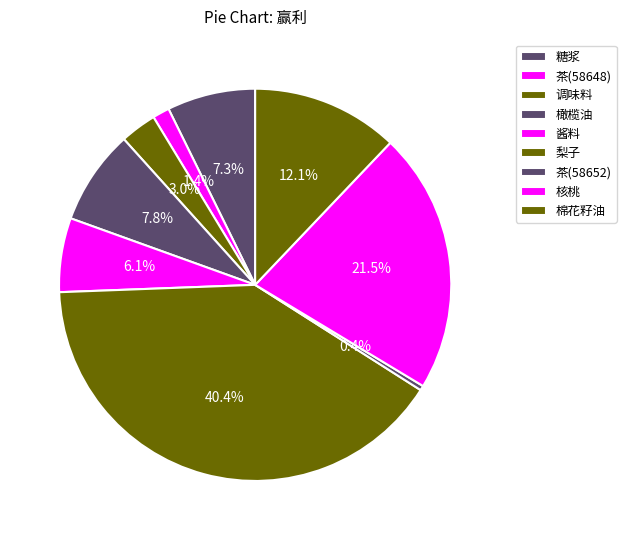

How many segments does this pie chart have?

9